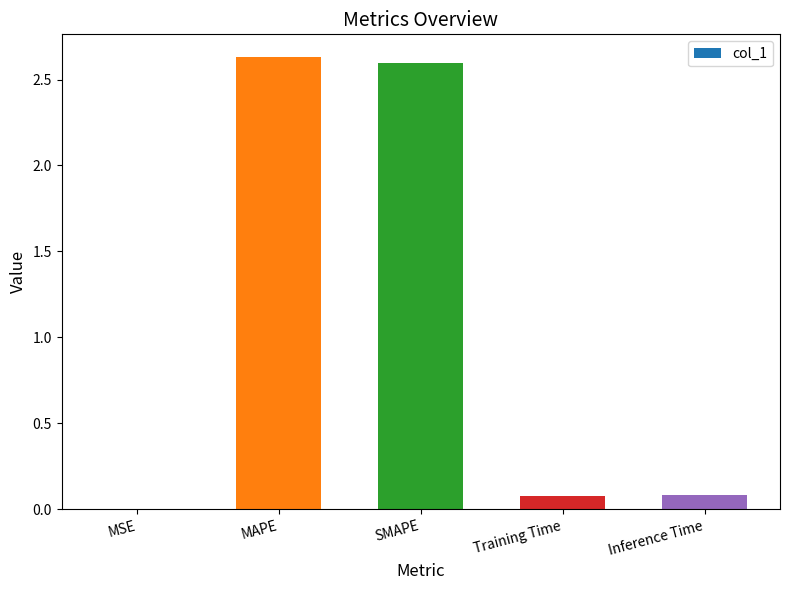

Are the bars horizontal?

No